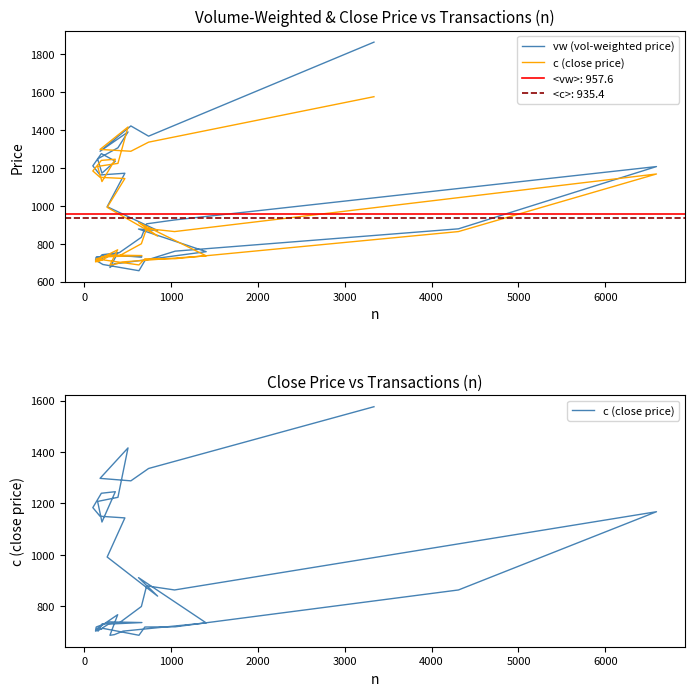

Which series ends up on top after the final intersection of vw (vol-weighted price) and c (close price)?

vw (vol-weighted price)